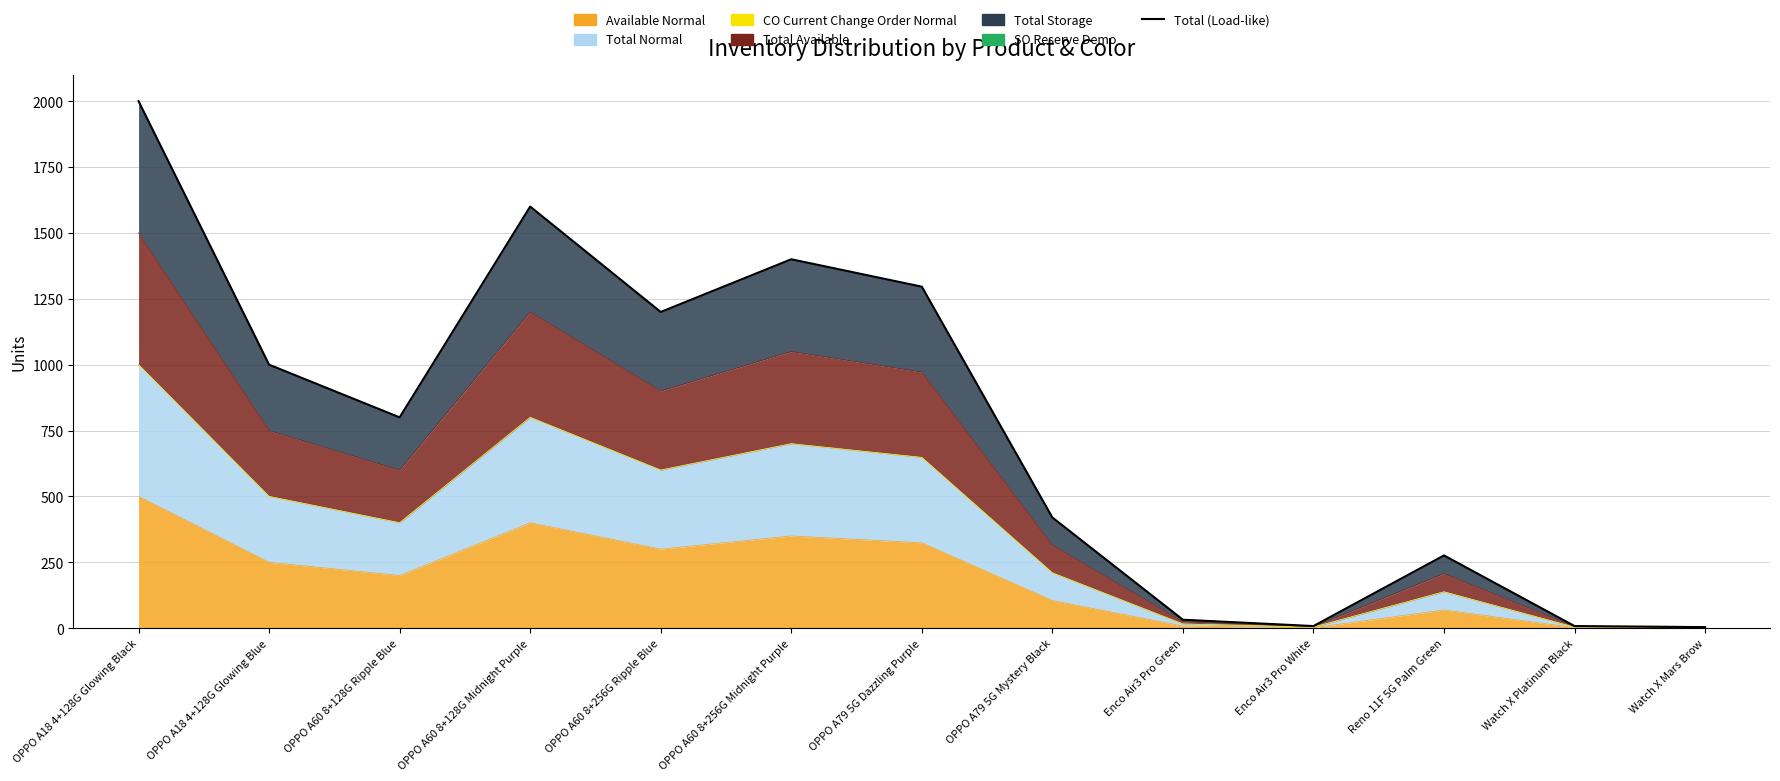

True or false: the data has more than 1 interior local peaks.

True